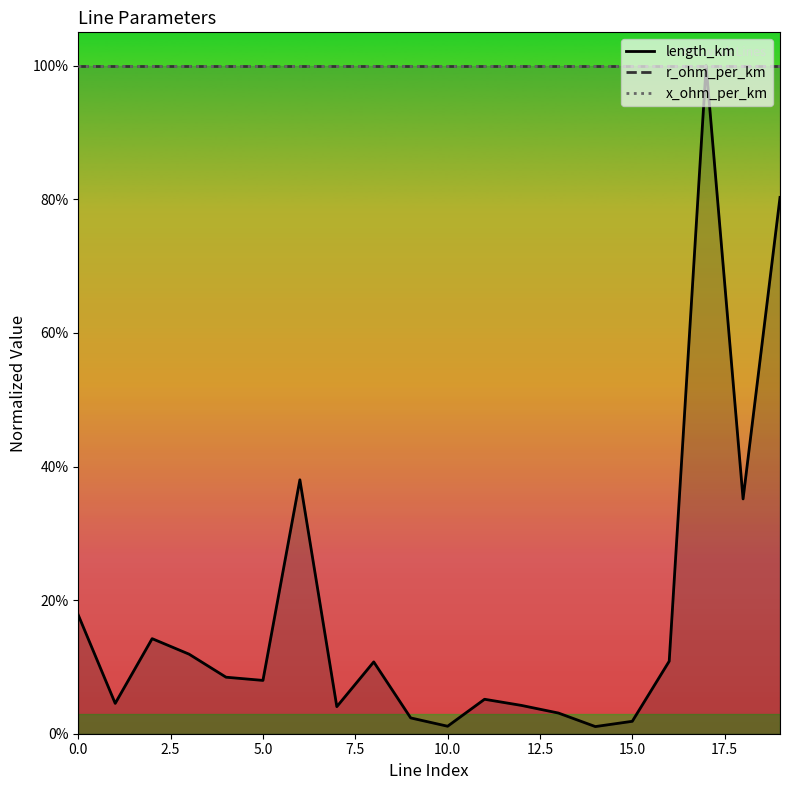

The r_ohm_per_km series shows 1.0 at 17. True or false?

True